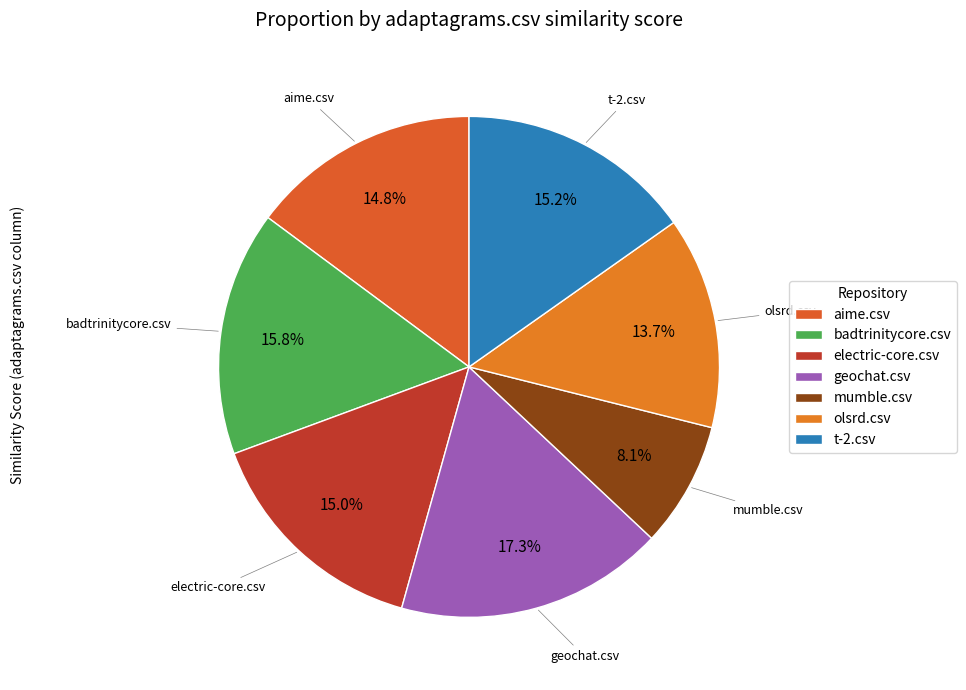

How many slices are in this pie chart?

7